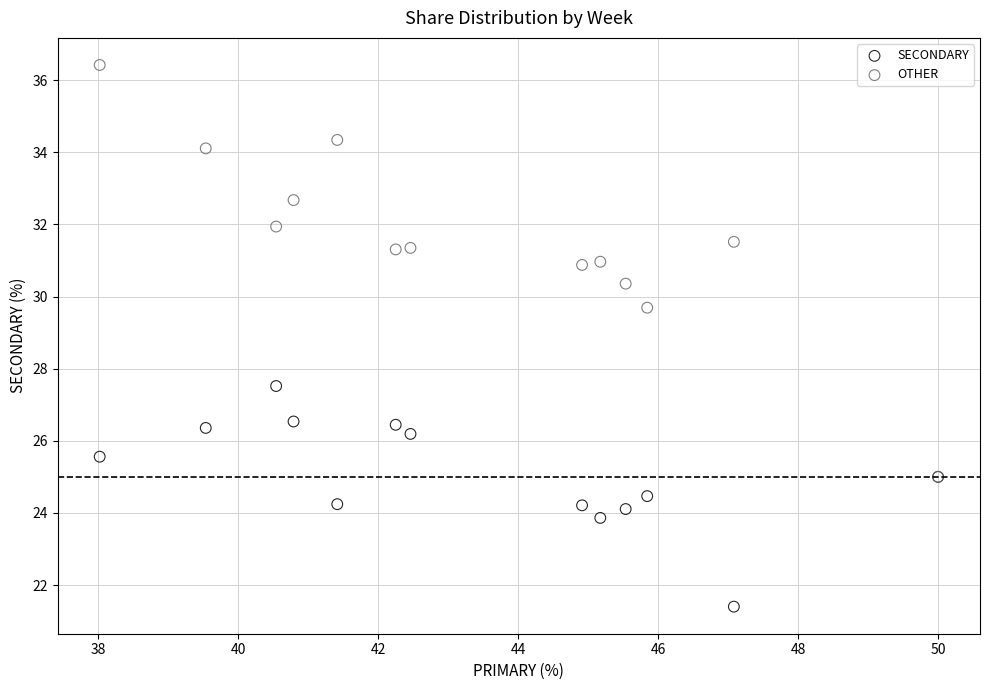

Across all series, what Y value is closest to 28?

27.5